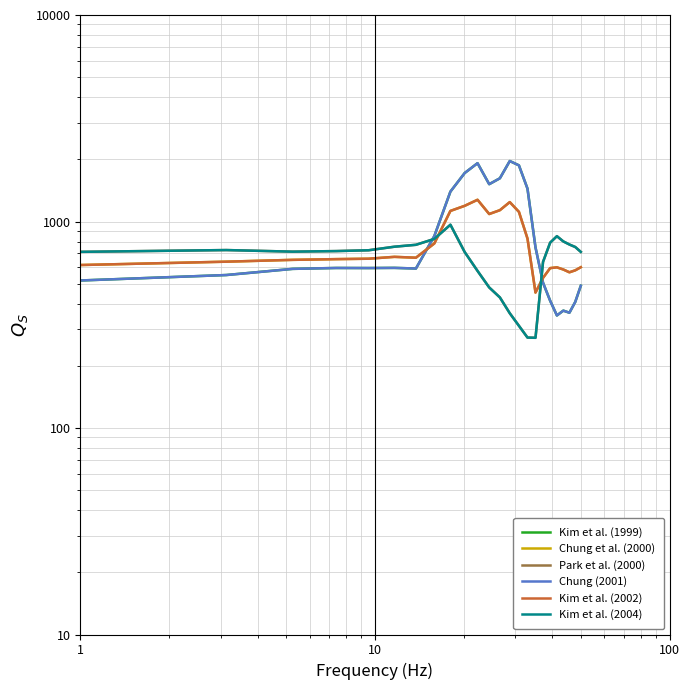

Rank the series by their maximum value, from lowest to highest.

Park et al. (2000), Kim et al. (2004), Chung et al. (2000), Kim et al. (2002), Kim et al. (1999), Chung (2001)